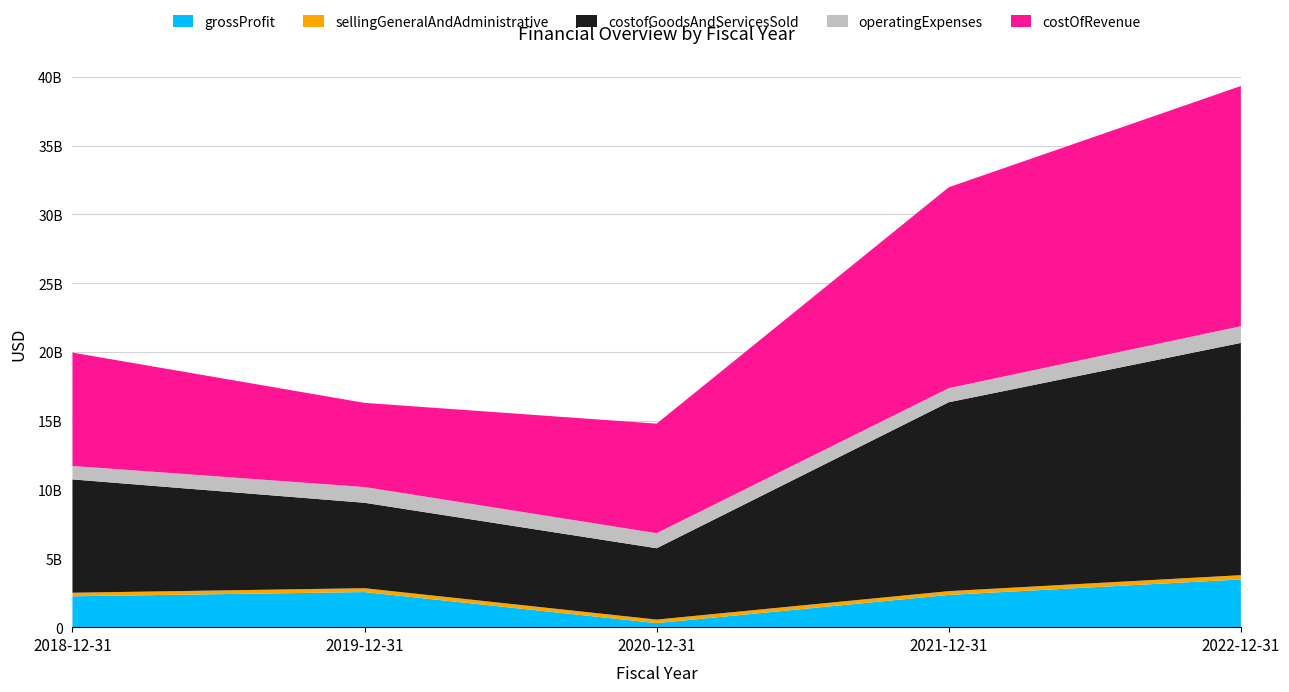

Reading right to left, what are all the values shown in this chart?

grossProfit: 2022-12-31=3470700000	2021-12-31=2346500000	2020-12-31=296600000	2019-12-31=2552600000	2018-12-31=2245800000
sellingGeneralAndAdministrative: 2022-12-31=309700000	2021-12-31=273200000	2020-12-31=254600000	2019-12-31=280700000	2018-12-31=256900000
costofGoodsAndServicesSold: 2022-12-31=16882100000	2021-12-31=13729500000	2020-12-31=5186500000	2019-12-31=6208000000	2018-12-31=8238200000
operatingExpenses: 2022-12-31=1212900000	2021-12-31=1022200000	2020-12-31=1092800000	2019-12-31=1144700000	2018-12-31=978800000
costOfRevenue: 2022-12-31=17459100000	2021-12-31=14603300000	2020-12-31=7963700000	2019-12-31=6118500000	2018-12-31=8238200000